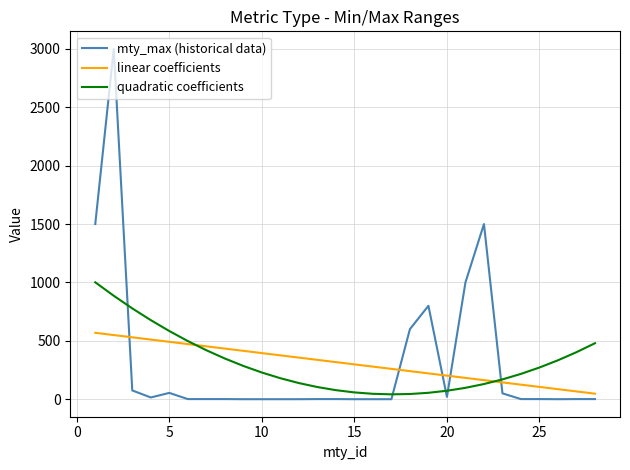

True or false: mty_max (historical data) and linear coefficients intersect in this chart.

True